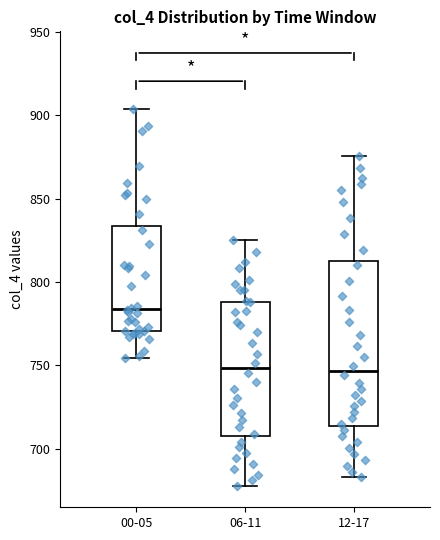

Which box has the highest median line?

00-05